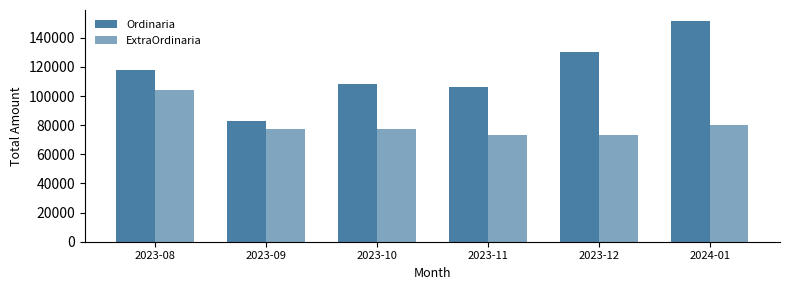

Which series has the largest range (max minus min)?

Ordinaria